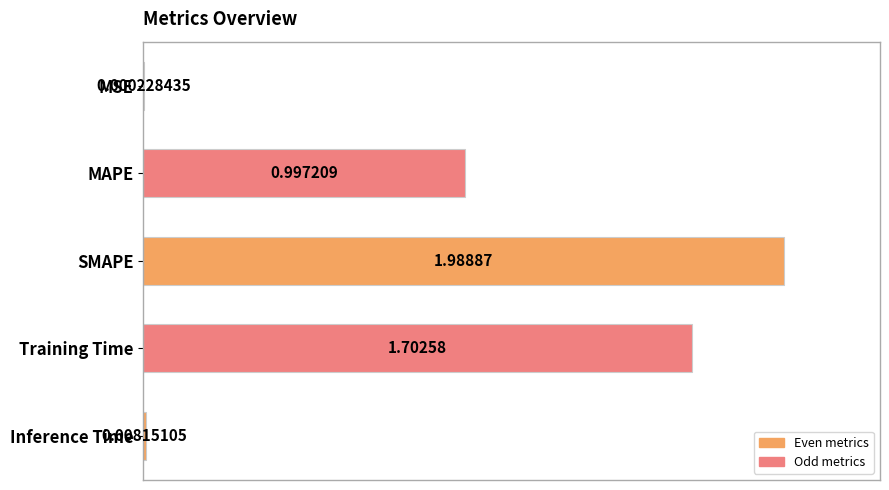

Where is the data nearest to the value 0?

MSE